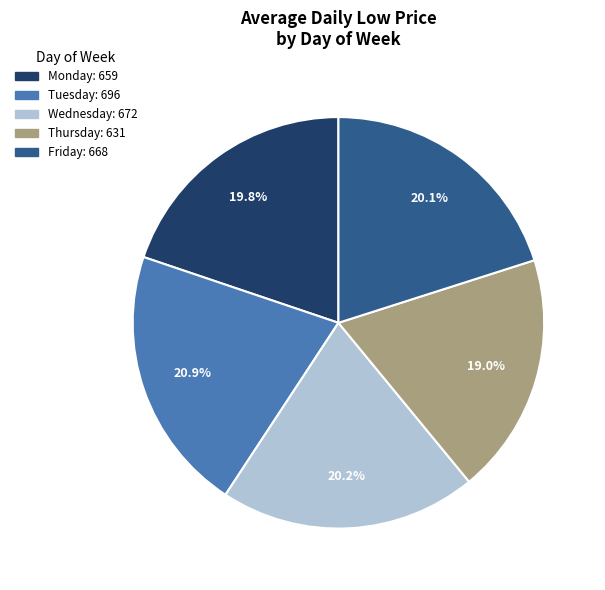

What is the largest slice in the pie chart?

Tuesday